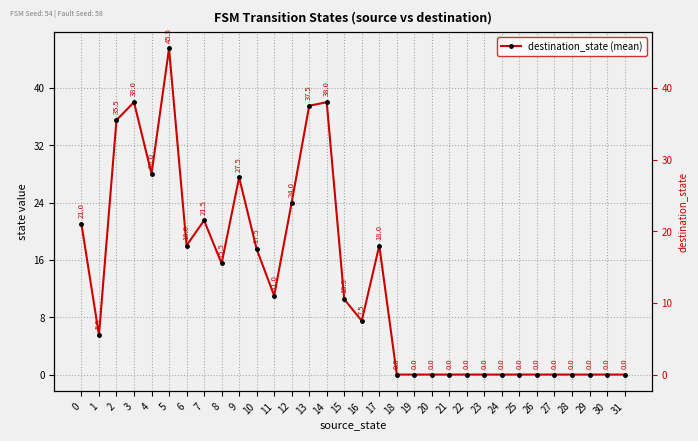

What is the difference between the maximum and minimum values?

45.5